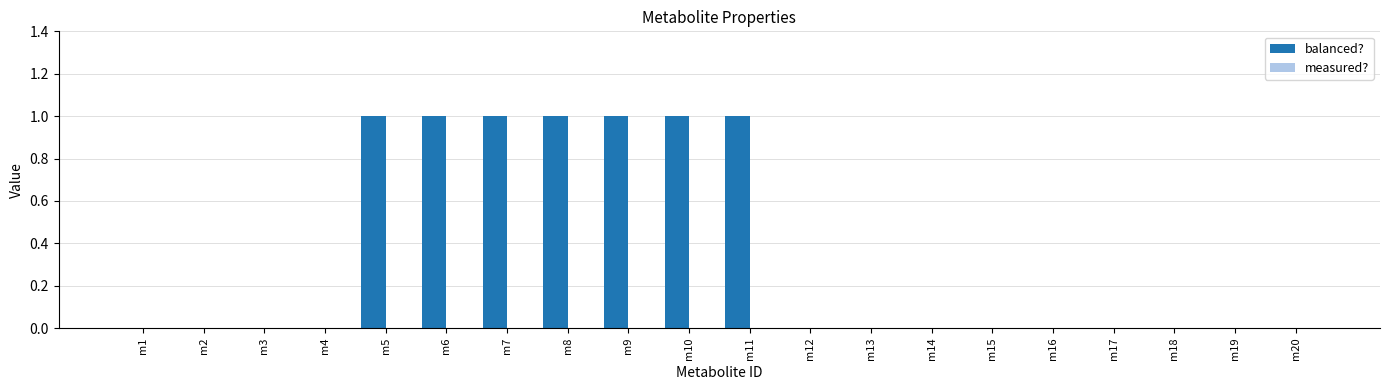

Reading left to right, transcribe all the data shown in this chart.

m1=0	m2=0	m3=0	m4=0	m5=1	m6=1	m7=1	m8=1	m9=1	m10=1	m11=1	m12=0	m13=0	m14=0	m15=0	m16=0	m17=0	m18=0	m19=0	m20=0